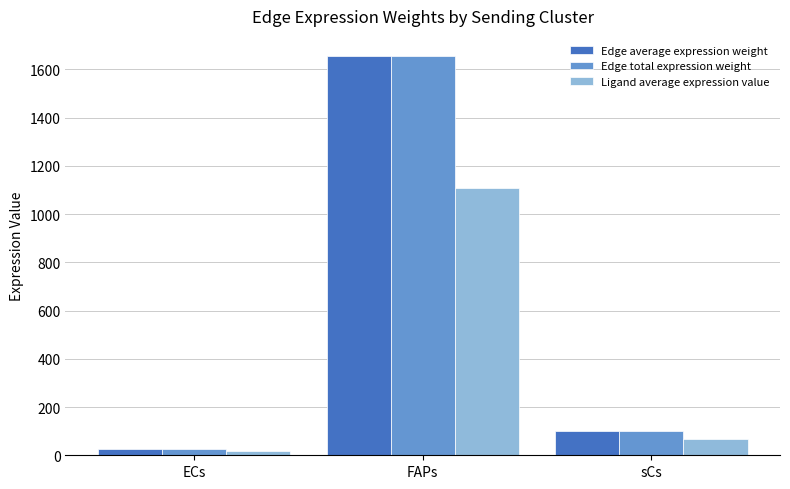

What is the difference between the second highest and minimum values in the Edge total expression weight series?

75.5